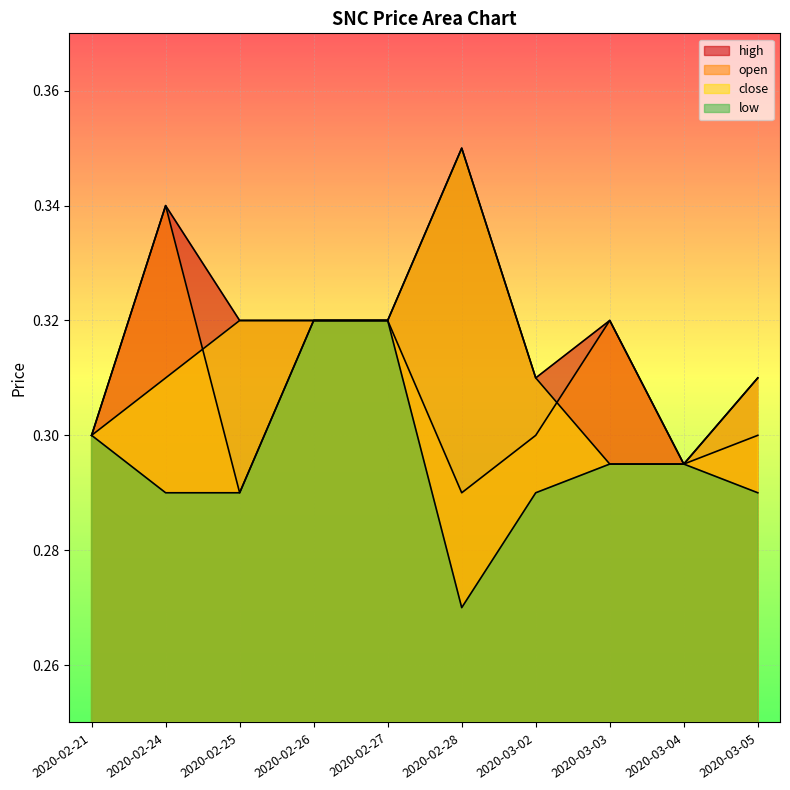

True or false: low and close cross at least once.

False